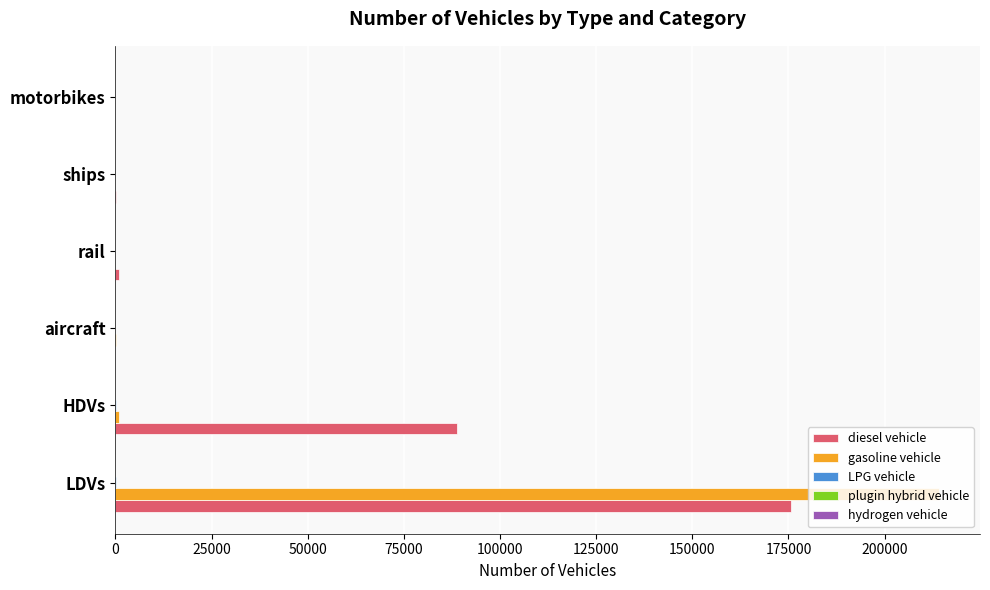

Which series changed the most between HDVs and ships?

diesel vehicle